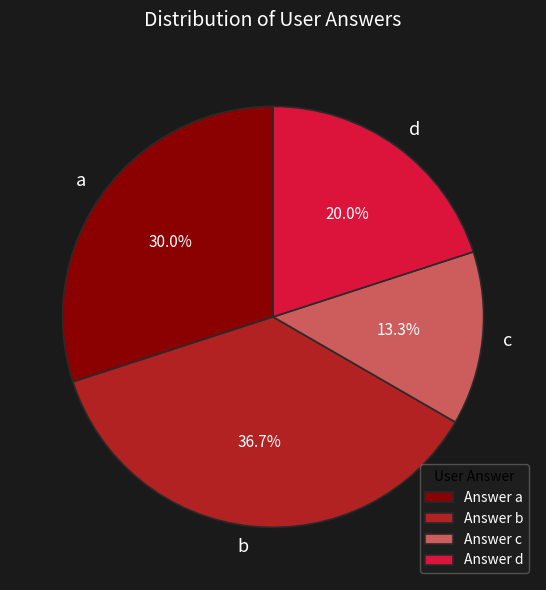

Do d and c together represent more than half of the pie?

No